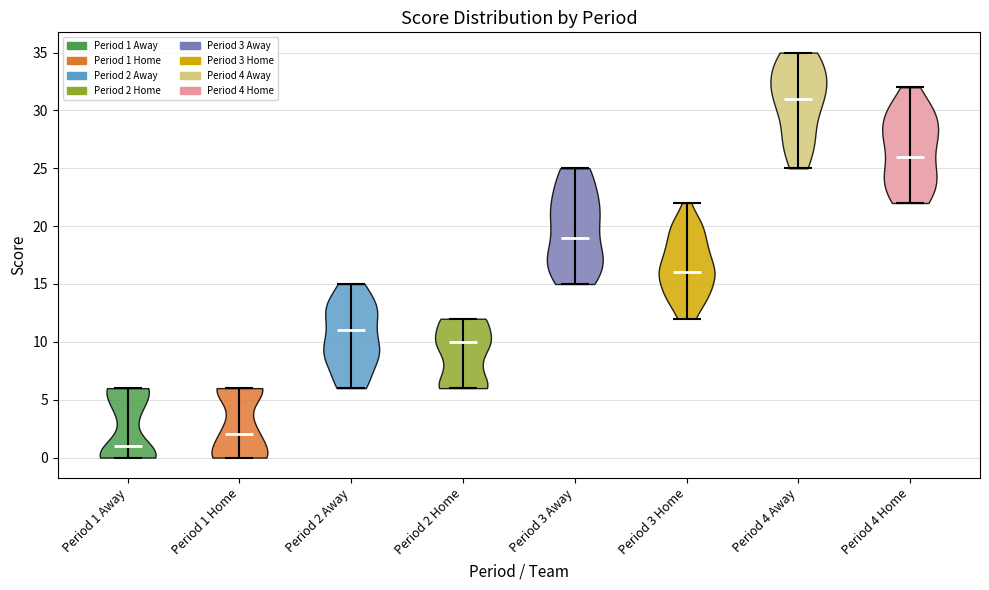

What is the highest point the violin for Period 1 Home reaches on the y-axis? The values are not printed on the chart, so give them approximately, as read against the axis.

6